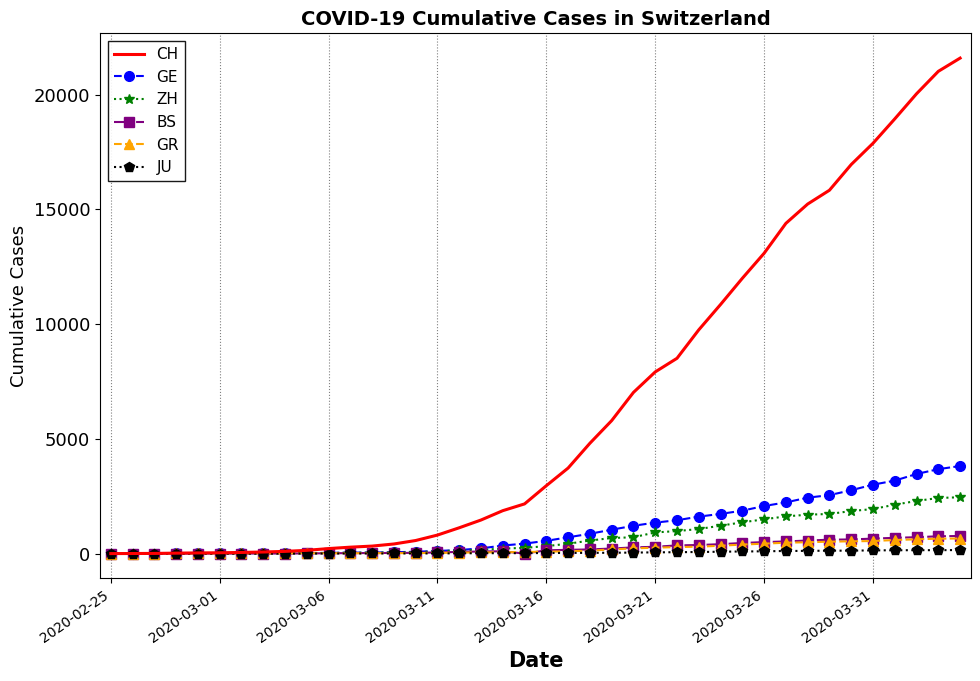

Which series has the largest total across all categories?

CH